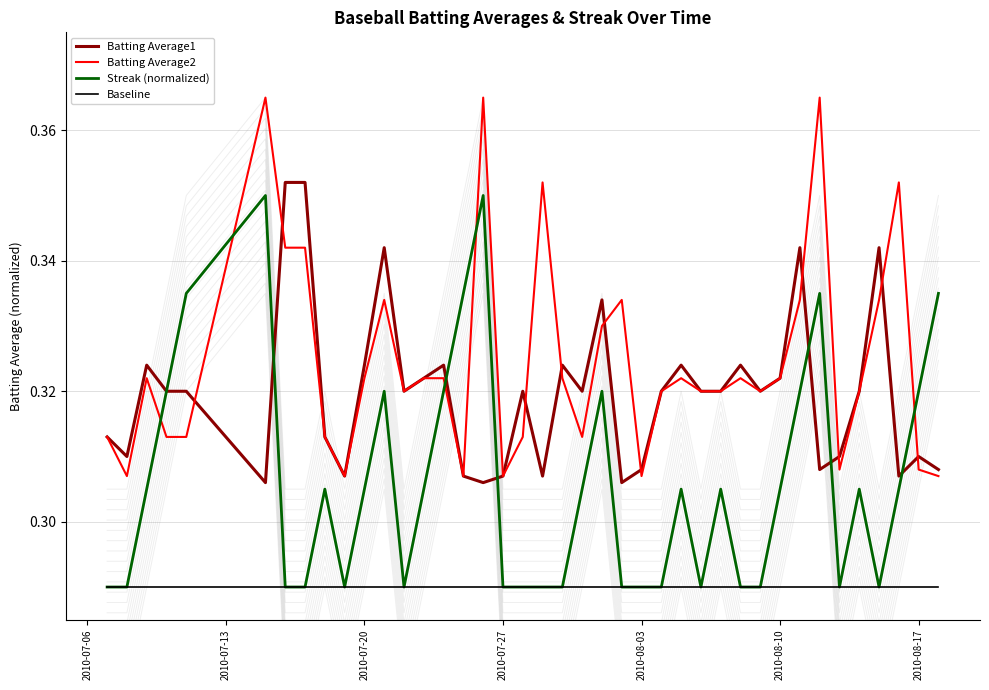

True or false: Batting Average2 and Streak (normalized) intersect in this chart.

True